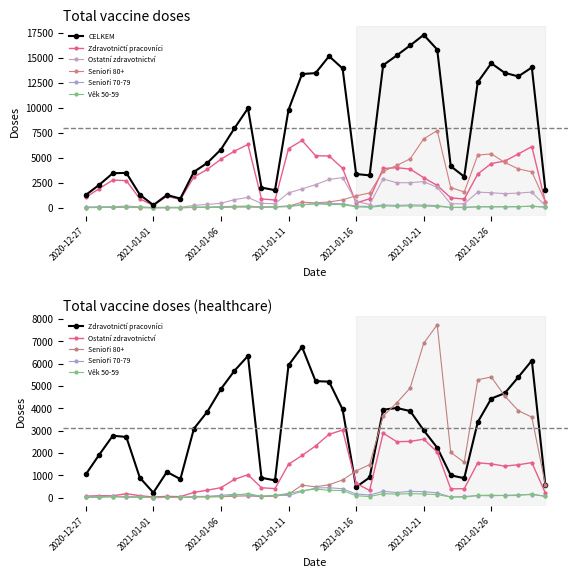

At how many categories does at least one series exceed 13181?

12